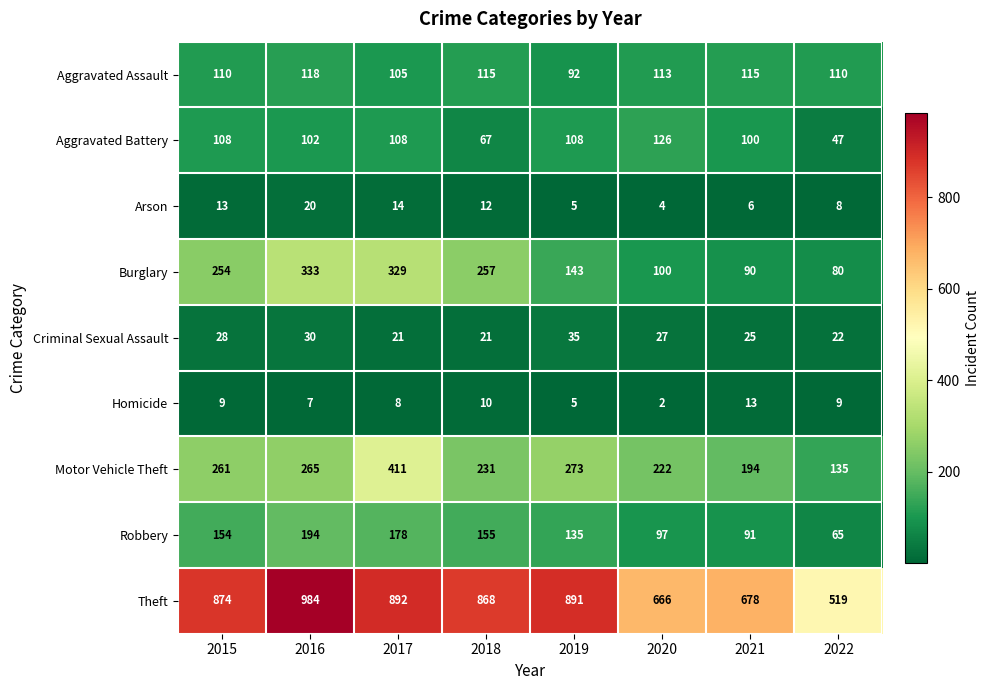

Is it true that Arson equals 1 at 2020?

False